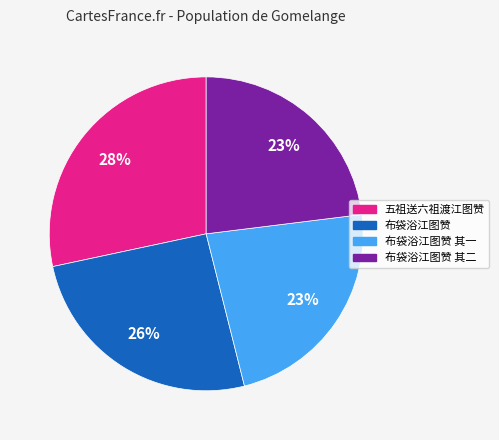

Is the sum of 布袋浴江图赞 其二 and 布袋浴江图赞 其一 greater than half?

No